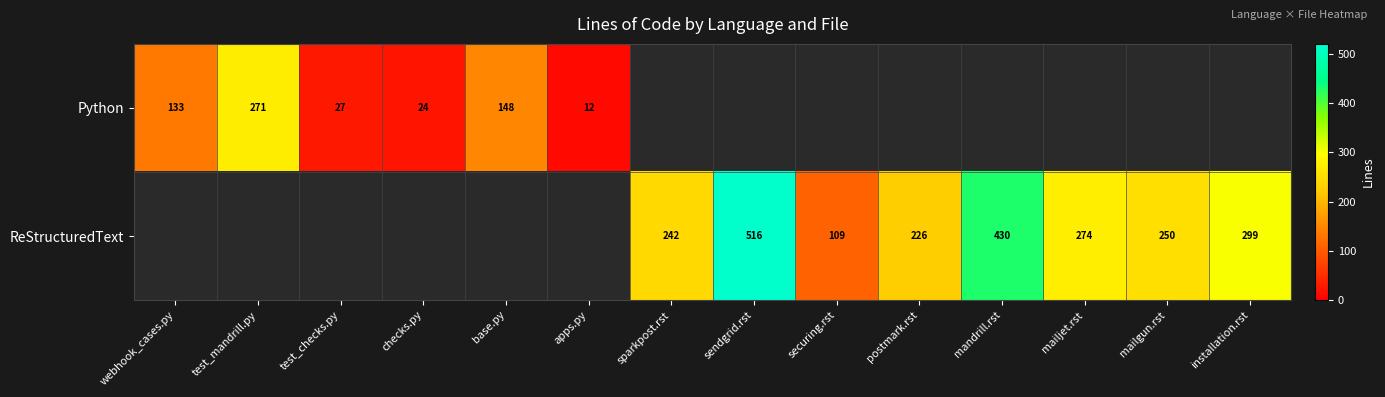

What is the sum of the ReStructuredText values at securing.rst and mailgun.rst?

359